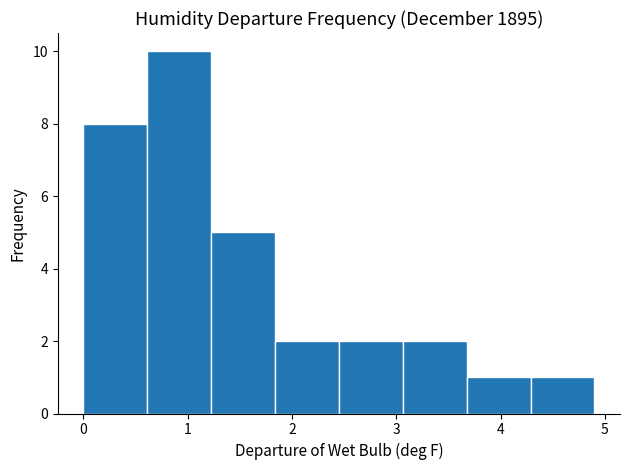

Reading left to right, list every bar in this chart as the range it spans on the x-axis followed by its height. Neither the bar edges nor the heights are printed on the chart, so give them approximately, as read against the axes.

0.0 to 0.6: 8
0.6 to 1.2: 10
1.2 to 1.8: 5
1.8 to 2.5: 2
2.5 to 3.1: 2
3.1 to 3.7: 2
3.7 to 4.3: 1
4.3 to 4.9: 1